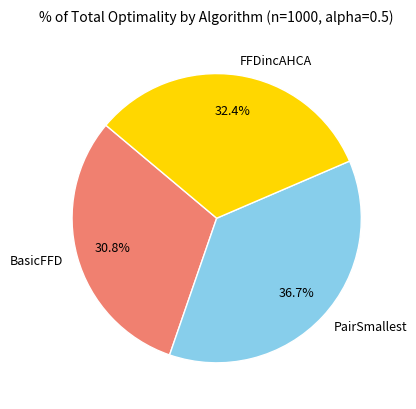

Which category has the smallest portion of the pie?

BasicFFD